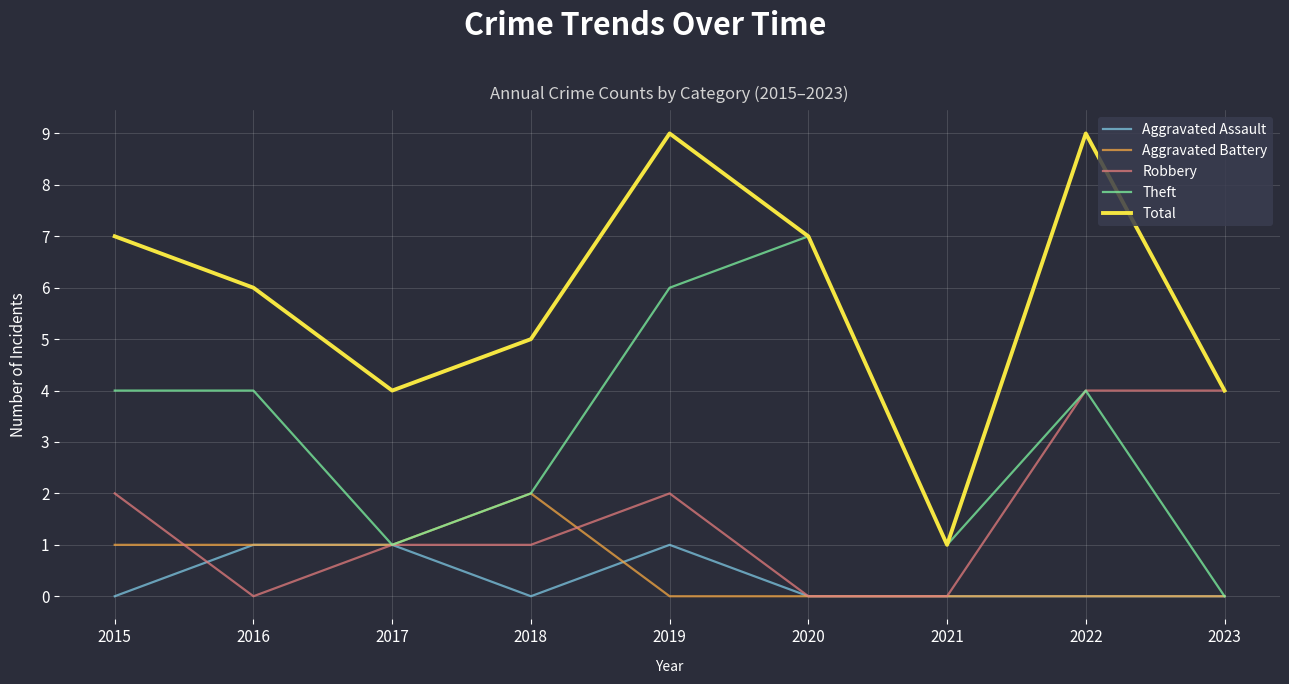

What is the greatest value displayed?

9